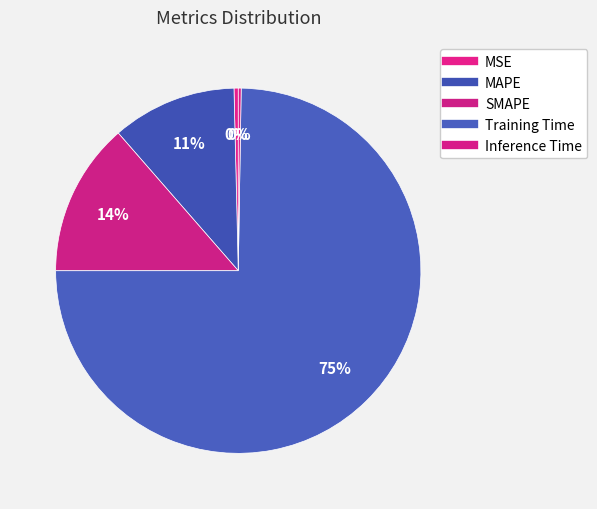

What is the total percentage of Training Time and MSE?

75.1%